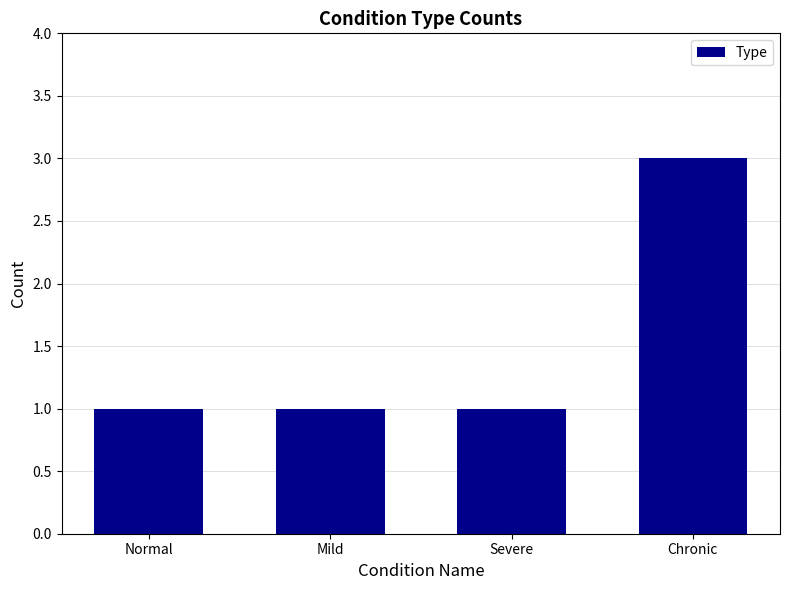

Reading left to right, list all the values displayed in this chart.

Normal=1	Mild=1	Severe=1	Chronic=3